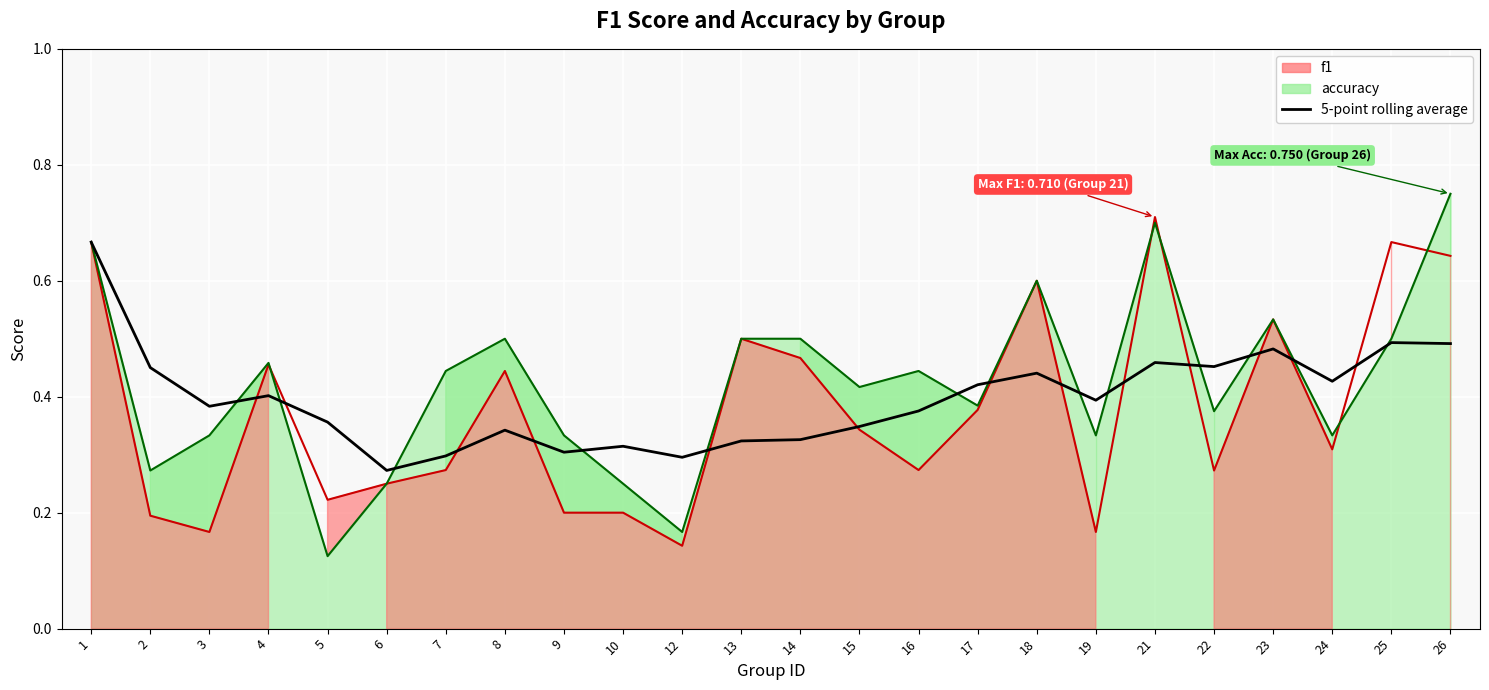

Is it true that the value at 17 is 0.4?

True